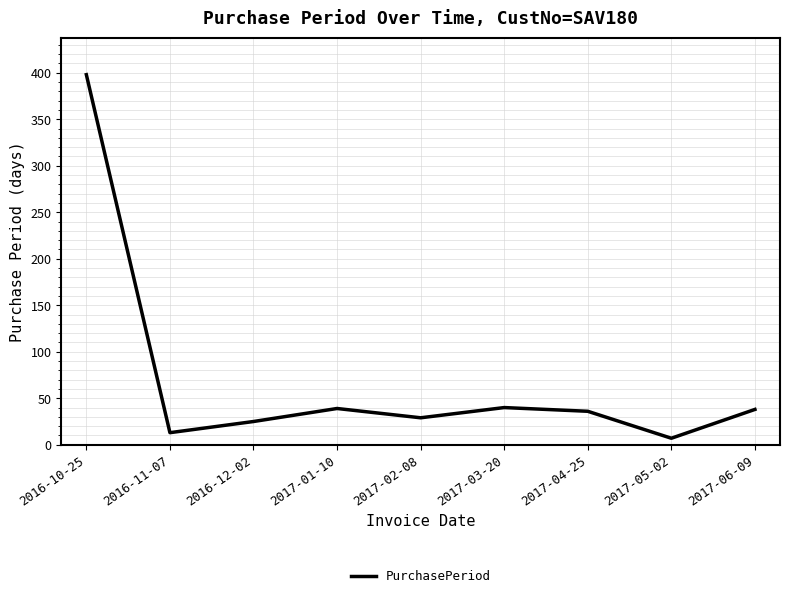

Is it true that the value at 2017-04-25 is 50?

False